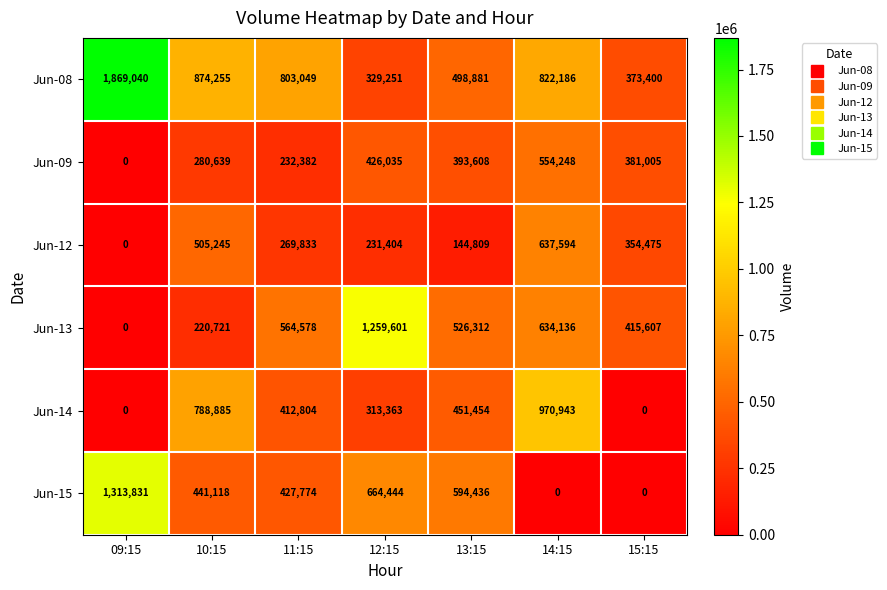

Which series changed the most between 09:15 and 10:15?

Jun-08